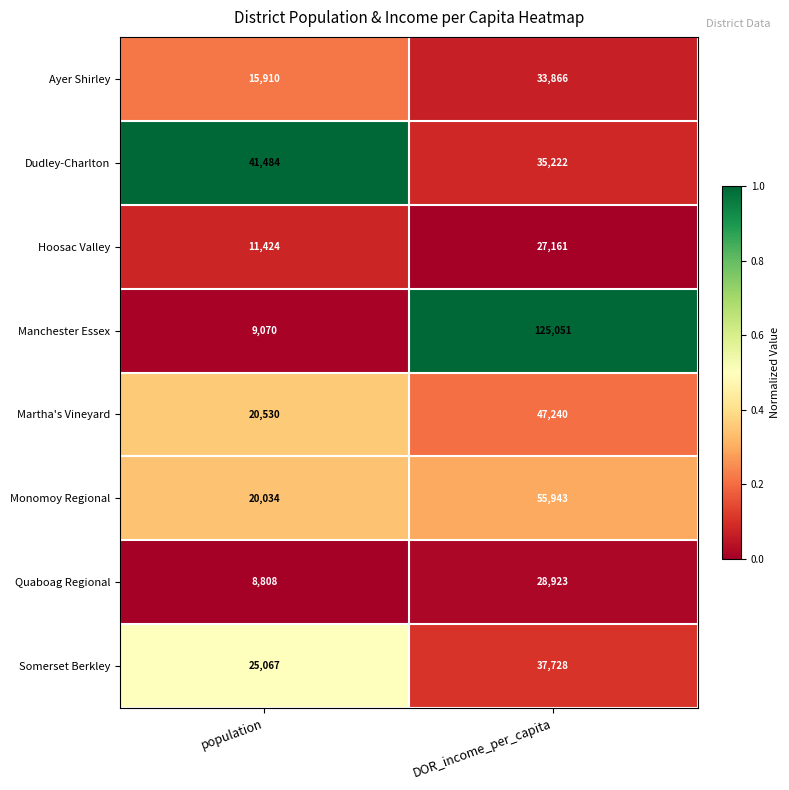

What is the spread (max minus min) of values at DOR_income_per_capita?

97890